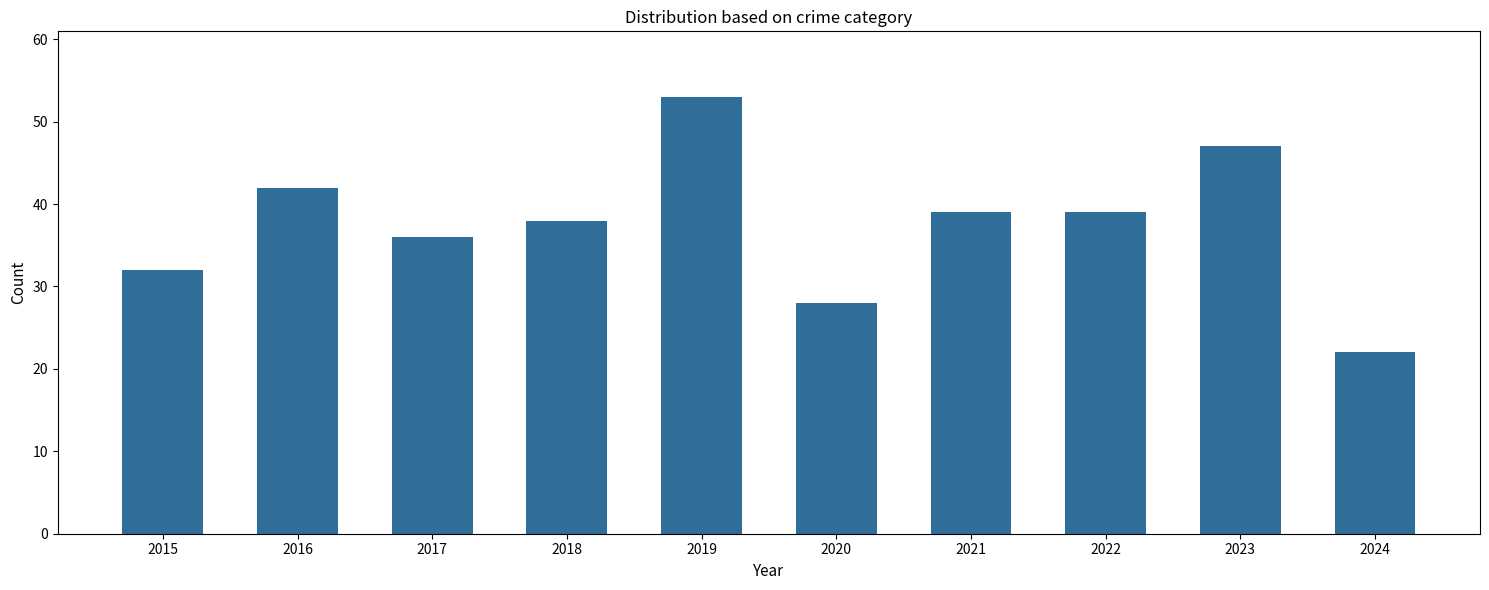

Reading left to right, extract all data points from this chart.

32	42	36	38	53	28	39	39	47	22